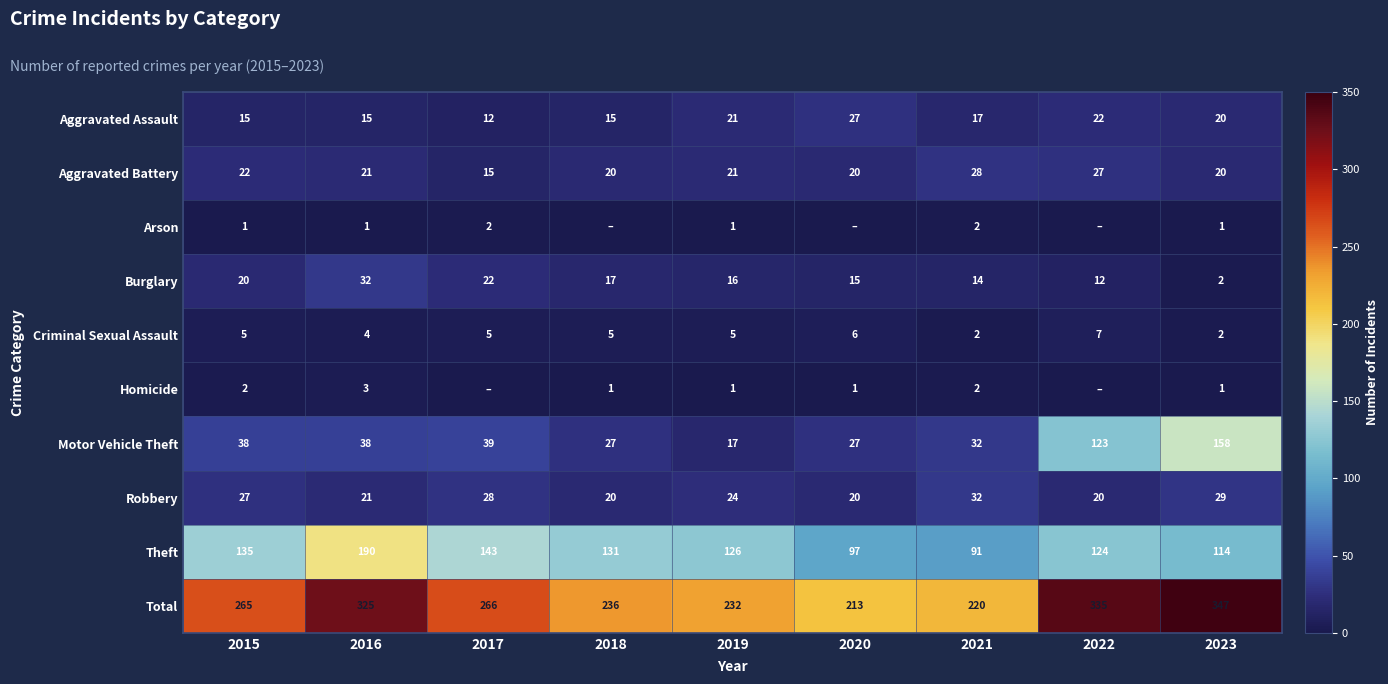

What value does the Robbery series have at 2023?

29